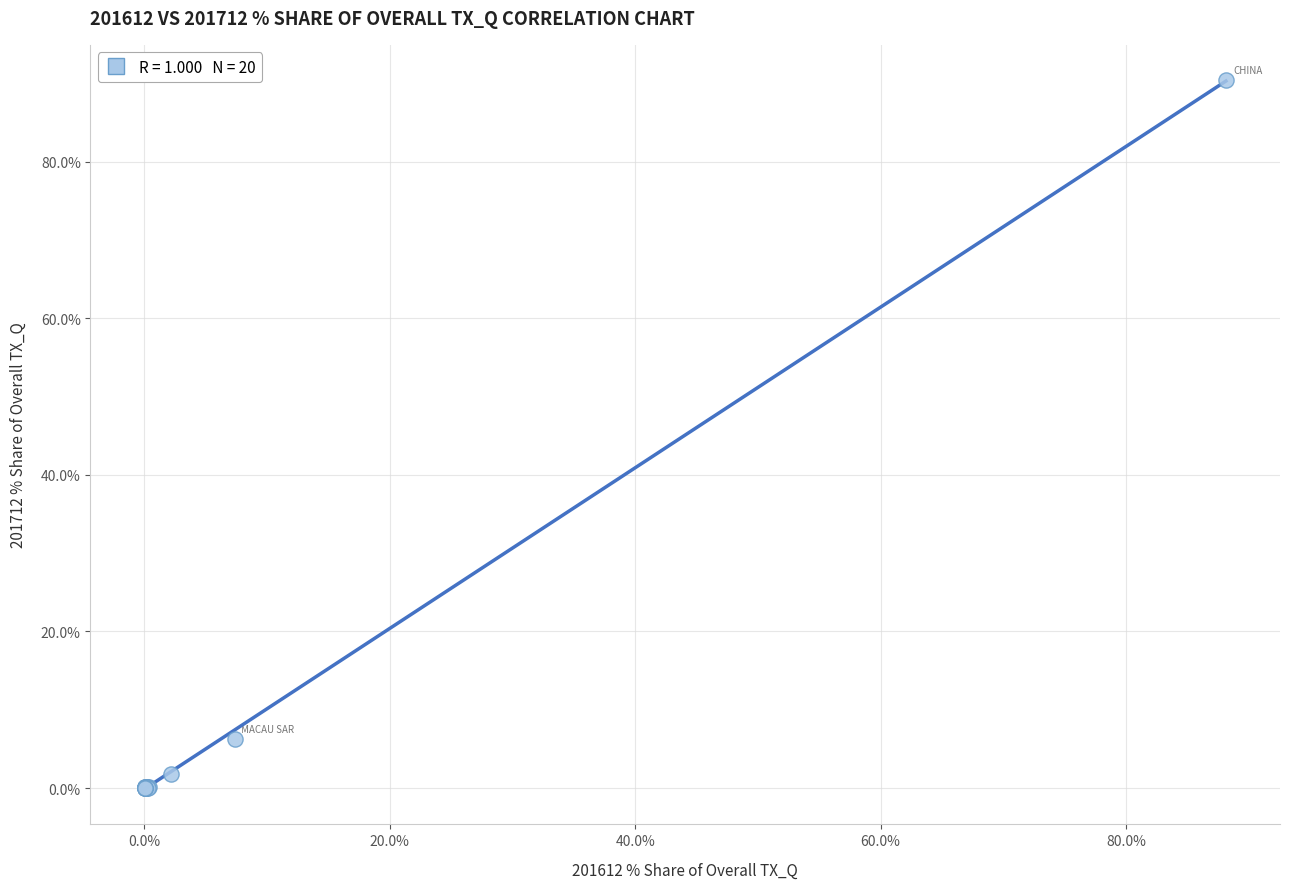

What Y value in the scatter plot is closest to 45?

6.3